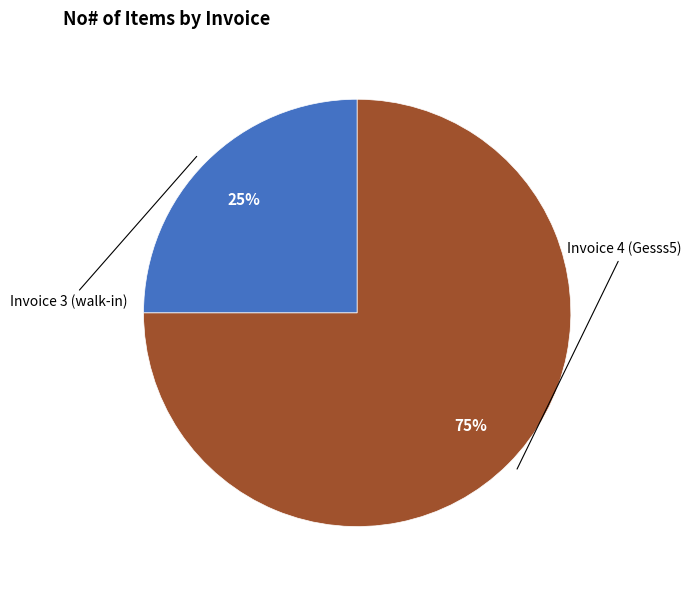

Approximately how many times larger is the value at Invoice 3 (walk-in) compared to Invoice 4 (Gesss5)?

0.3